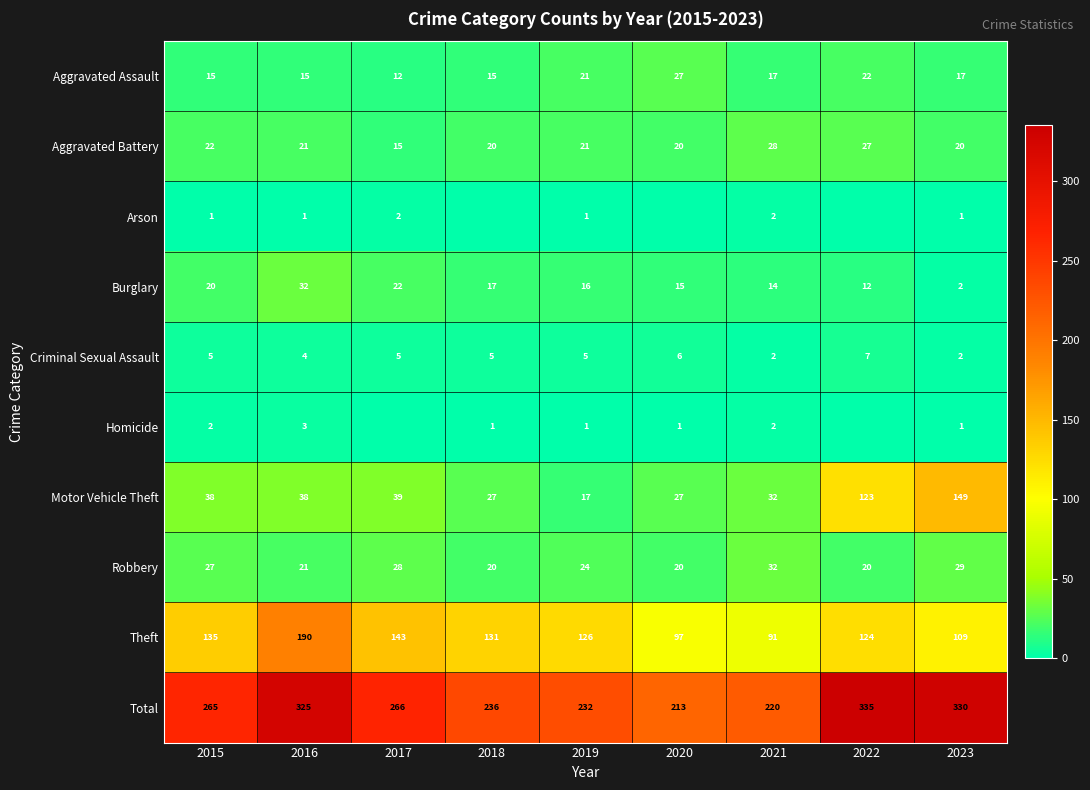

Is the value of Theft at 2021 greater than the value of Homicide at 2015?

Yes